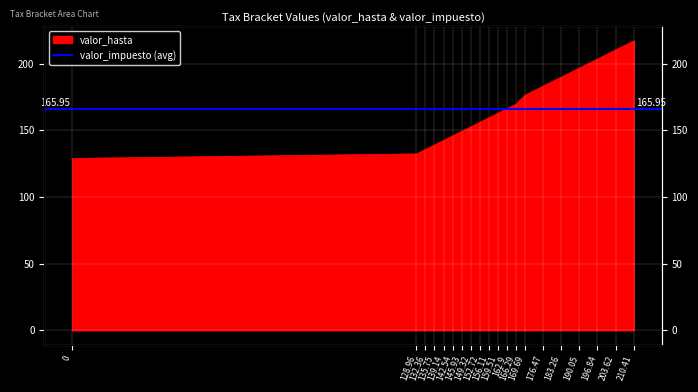

What value does the data have at 176.47?

183.3